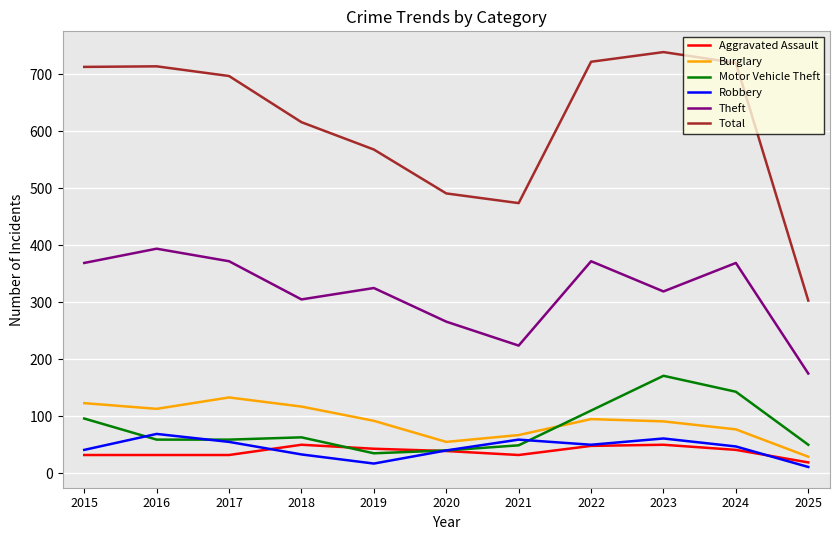

Does the chart have visible grid lines?

Yes